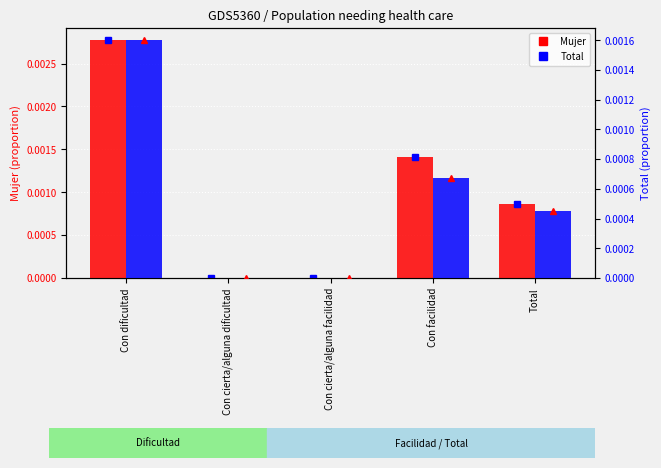

What position from the right is Con cierta/alguna dificultad?

4